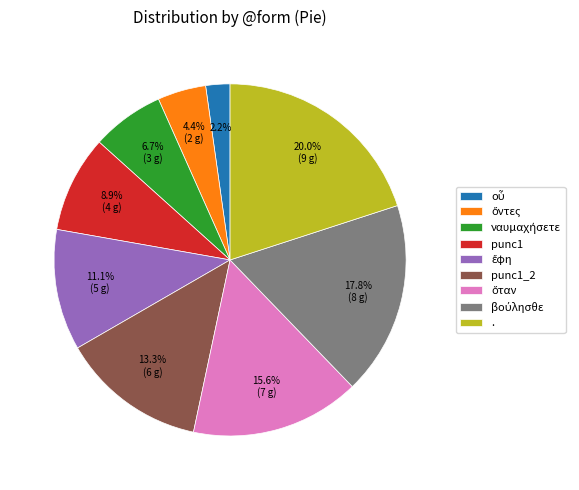

Does any single category account for the majority?

No